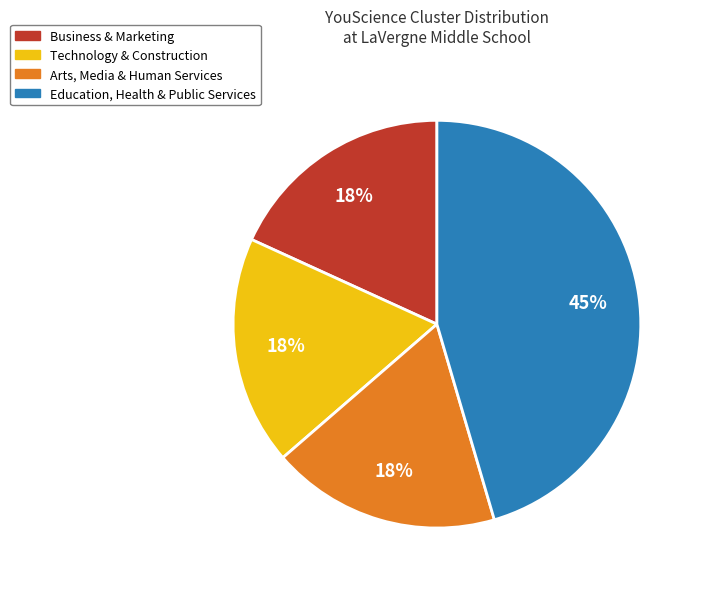

Is the sum of Technology & Construction and Arts, Media & Human Services greater than half?

No